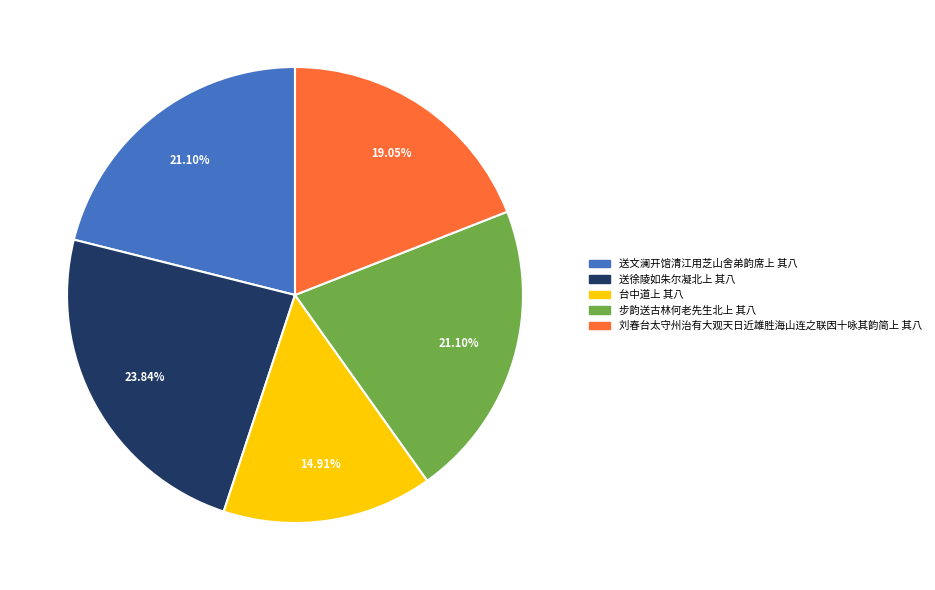

Which slice is the smallest?

台中道上 其八